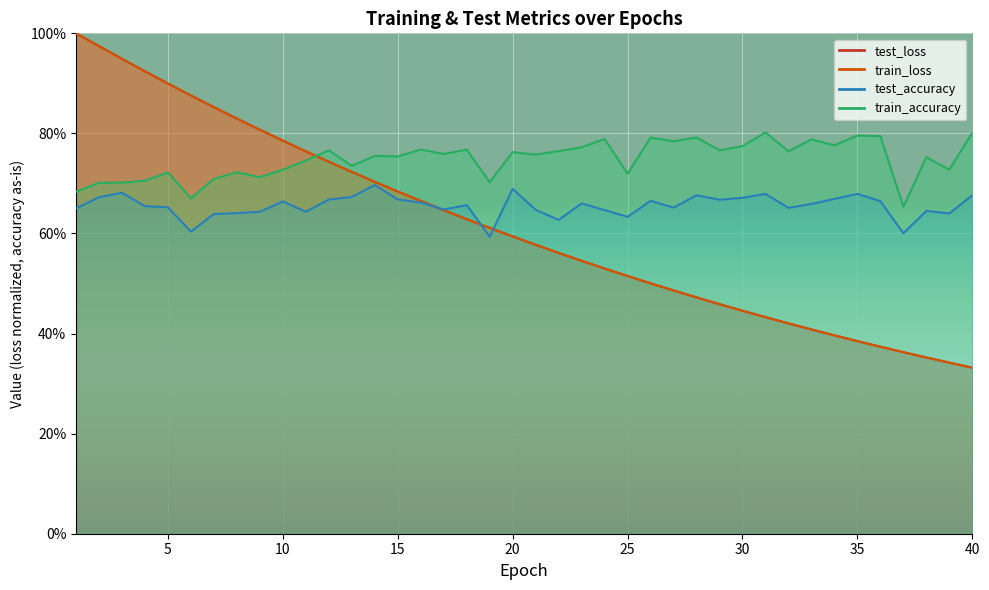

Reading left to right, extract all data points from this chart.

test_loss: 1.0	1.0	0.9	0.9	0.9	0.9	0.9	0.8	0.8	0.8	0.8	0.7	0.7	0.7	0.7	0.7	0.6	0.6	0.6	0.6	0.6	0.6	0.5	0.5	0.5	0.5	0.5	0.5	0.5	0.4	0.4	0.4	0.4	0.4	0.4	0.4	0.4	0.4	0.3	0.3
train_loss: 1.0	1.0	0.9	0.9	0.9	0.9	0.9	0.8	0.8	0.8	0.8	0.7	0.7	0.7	0.7	0.7	0.6	0.6	0.6	0.6	0.6	0.6	0.5	0.5	0.5	0.5	0.5	0.5	0.5	0.4	0.4	0.4	0.4	0.4	0.4	0.4	0.4	0.4	0.3	0.3
test_accuracy: 0.7	0.7	0.7	0.7	0.7	0.6	0.6	0.6	0.6	0.7	0.6	0.7	0.7	0.7	0.7	0.7	0.6	0.7	0.6	0.7	0.6	0.6	0.7	0.6	0.6	0.7	0.7	0.7	0.7	0.7	0.7	0.7	0.7	0.7	0.7	0.7	0.6	0.6	0.6	0.7
train_accuracy: 0.7	0.7	0.7	0.7	0.7	0.7	0.7	0.7	0.7	0.7	0.7	0.8	0.7	0.8	0.8	0.8	0.8	0.8	0.7	0.8	0.8	0.8	0.8	0.8	0.7	0.8	0.8	0.8	0.8	0.8	0.8	0.8	0.8	0.8	0.8	0.8	0.7	0.8	0.7	0.8